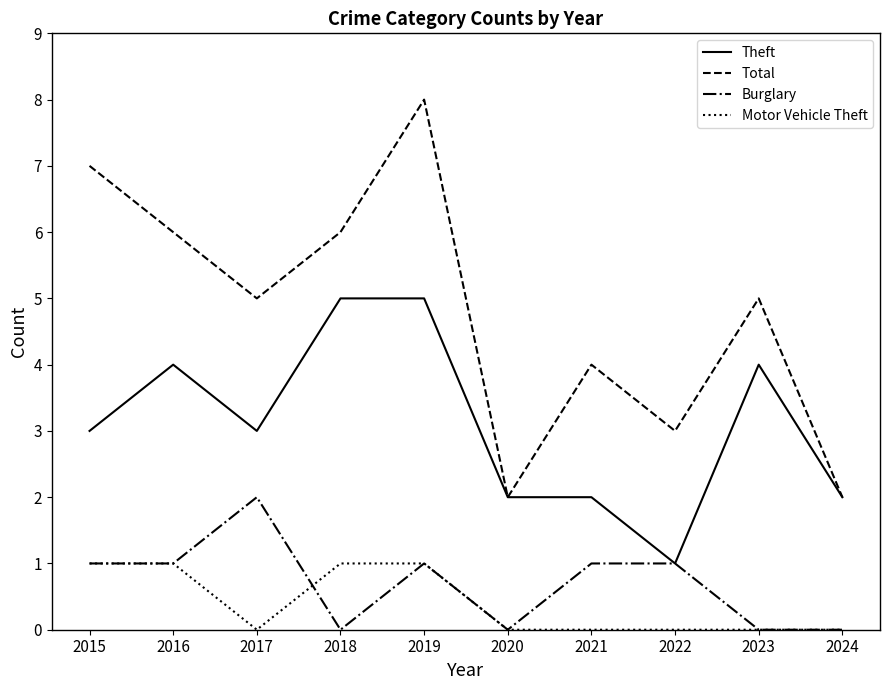

Is the value of Total at 2024 greater than the value of Motor Vehicle Theft at 2016?

Yes